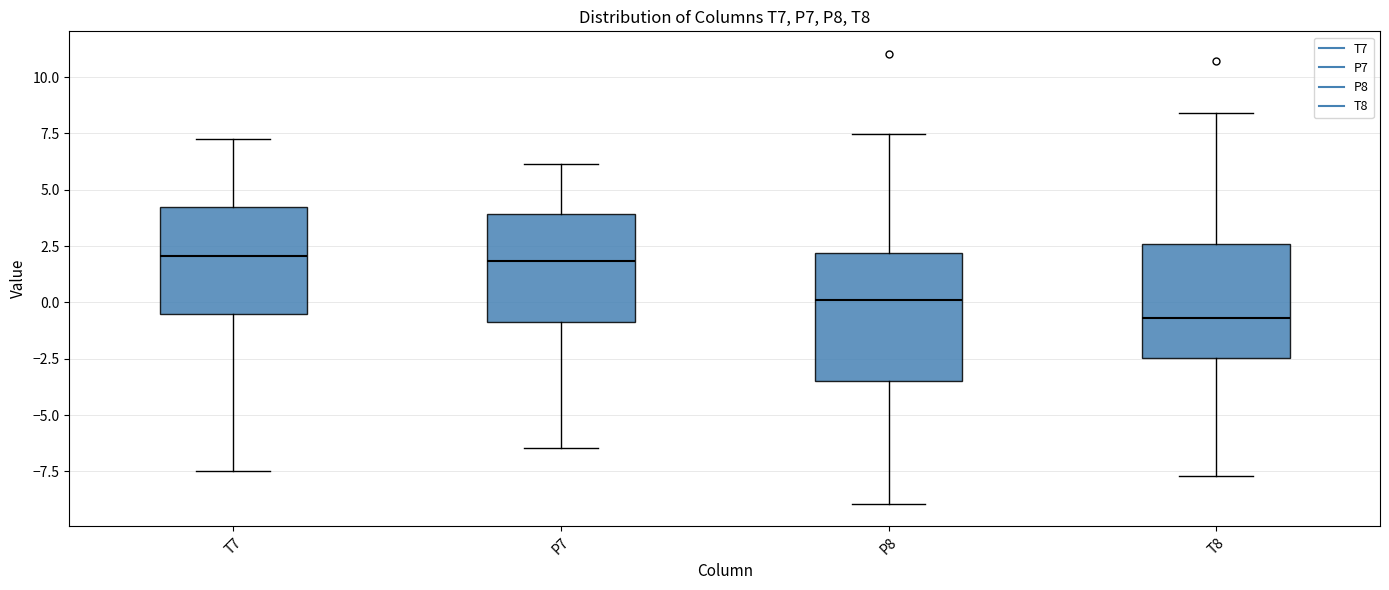

Where does the lower whisker of the box for T8 end on the y-axis? The values are not printed on the chart, so give them approximately, as read against the axis.

-7.5